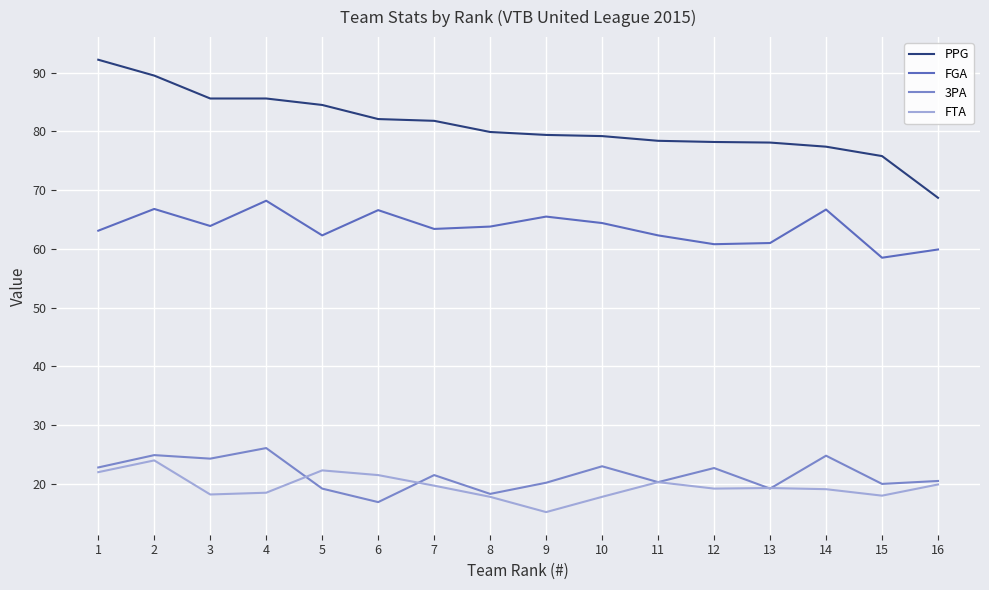

What are all the series names shown in the legend?

PPG, FGA, 3PA, FTA